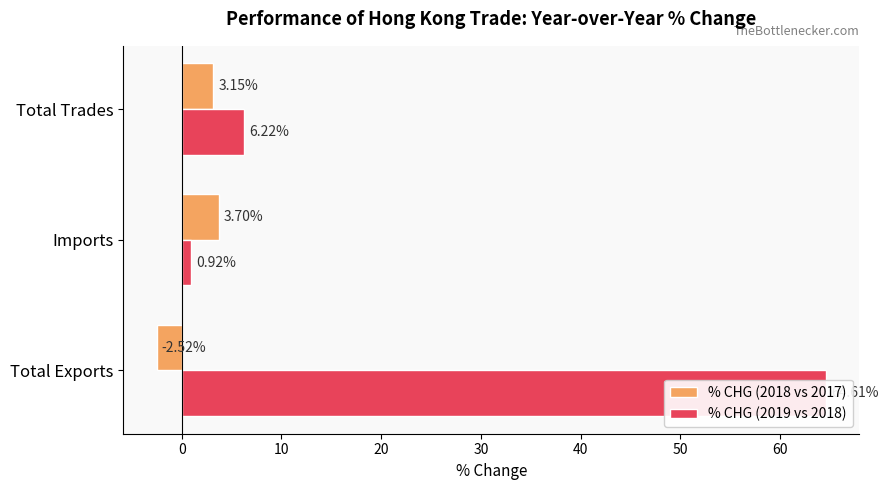

Between Total Exports and Imports, which series saw the biggest shift?

% CHG (2019 vs 2018)